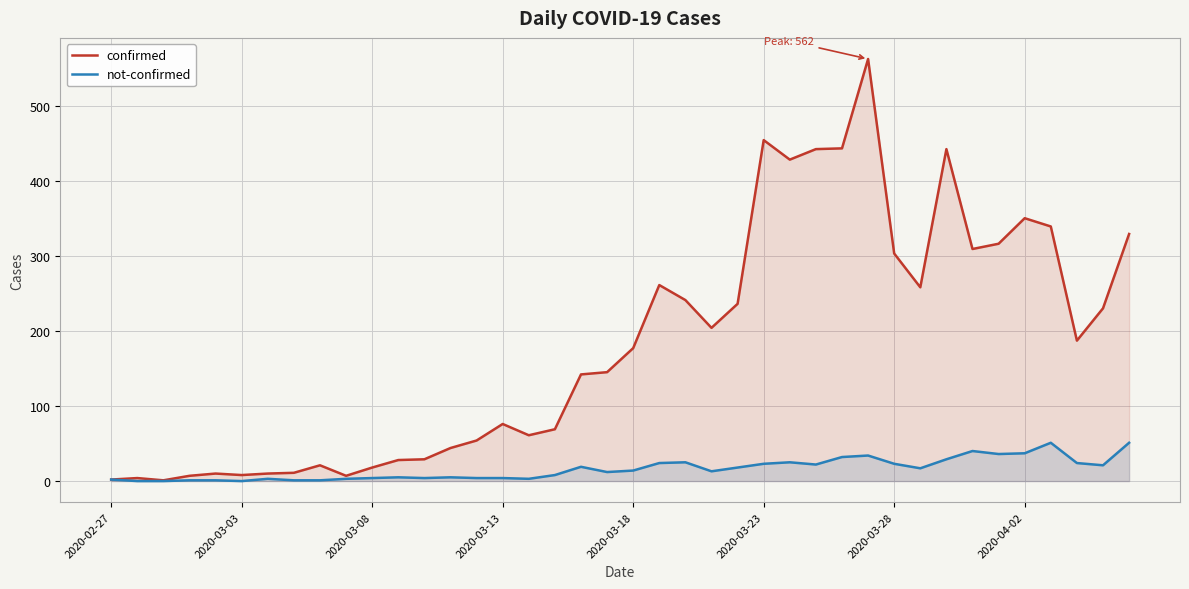

Rank the series by their average value, from highest to lowest.

confirmed, not-confirmed